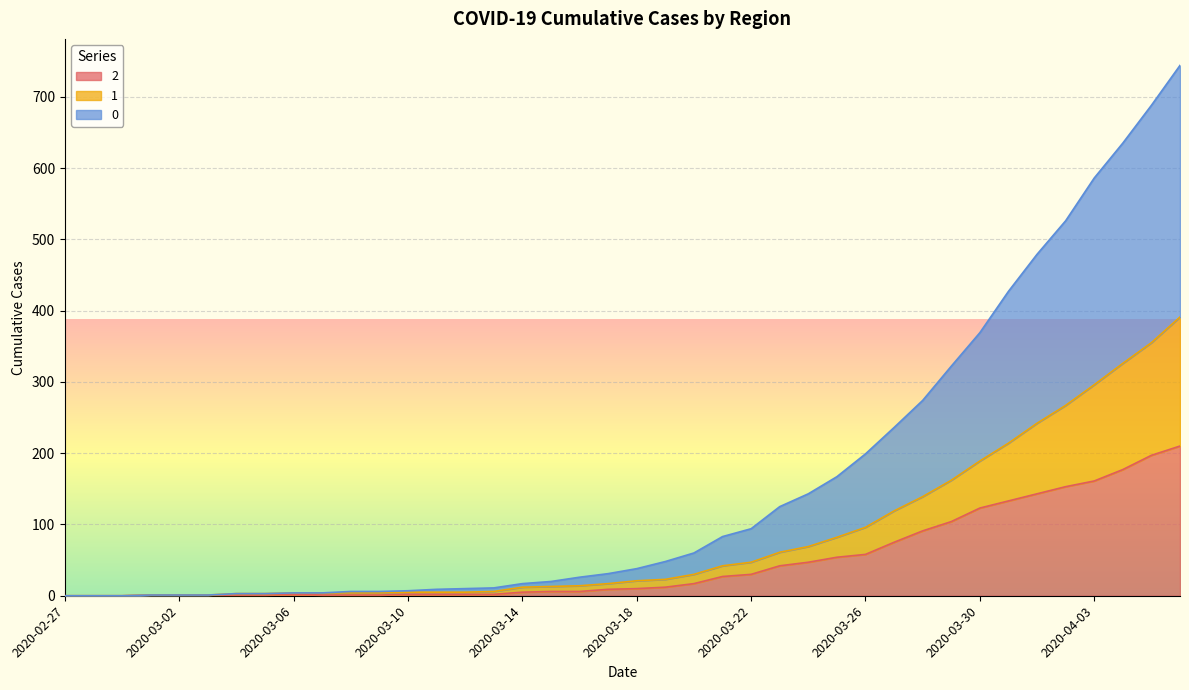

True or false: 2 and 1 cross at least once.

False